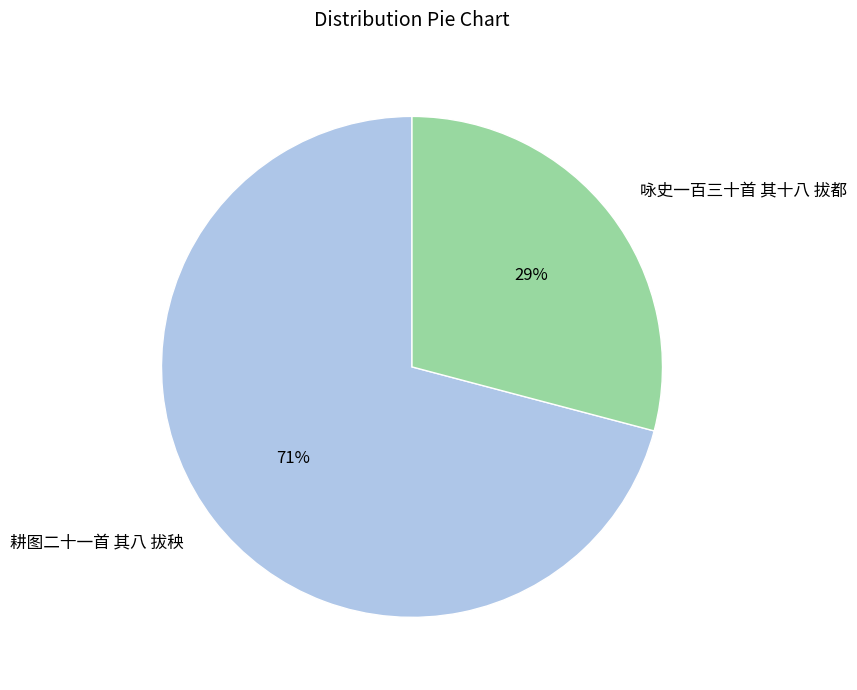

Does 耕图二十一首 其八 拔秧 represent more than half of the total?

Yes